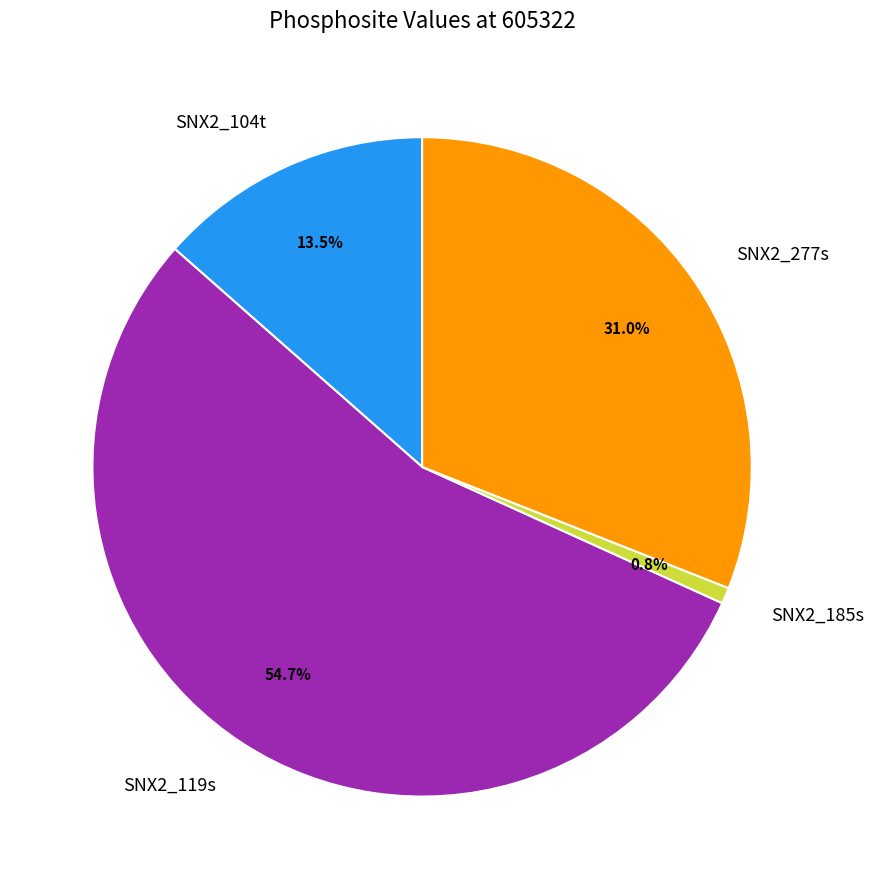

Combined, do SNX2_119s and SNX2_185s account for over 50%?

Yes